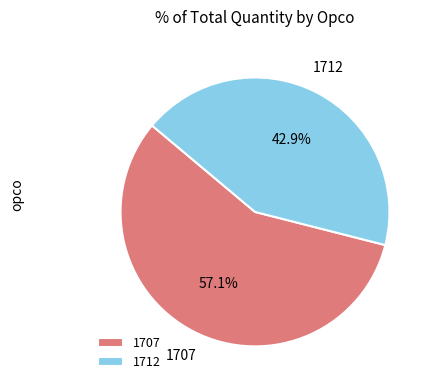

What percentage is the 1712 slice, to the nearest percent?

43%